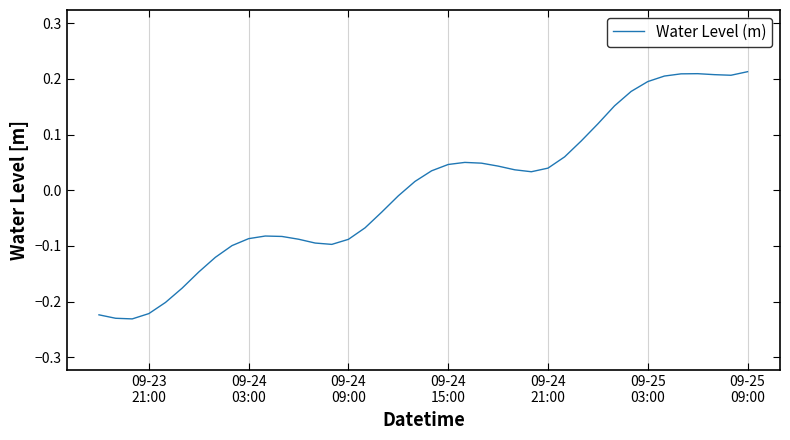

Is this an area chart (filled region under the line)?

No